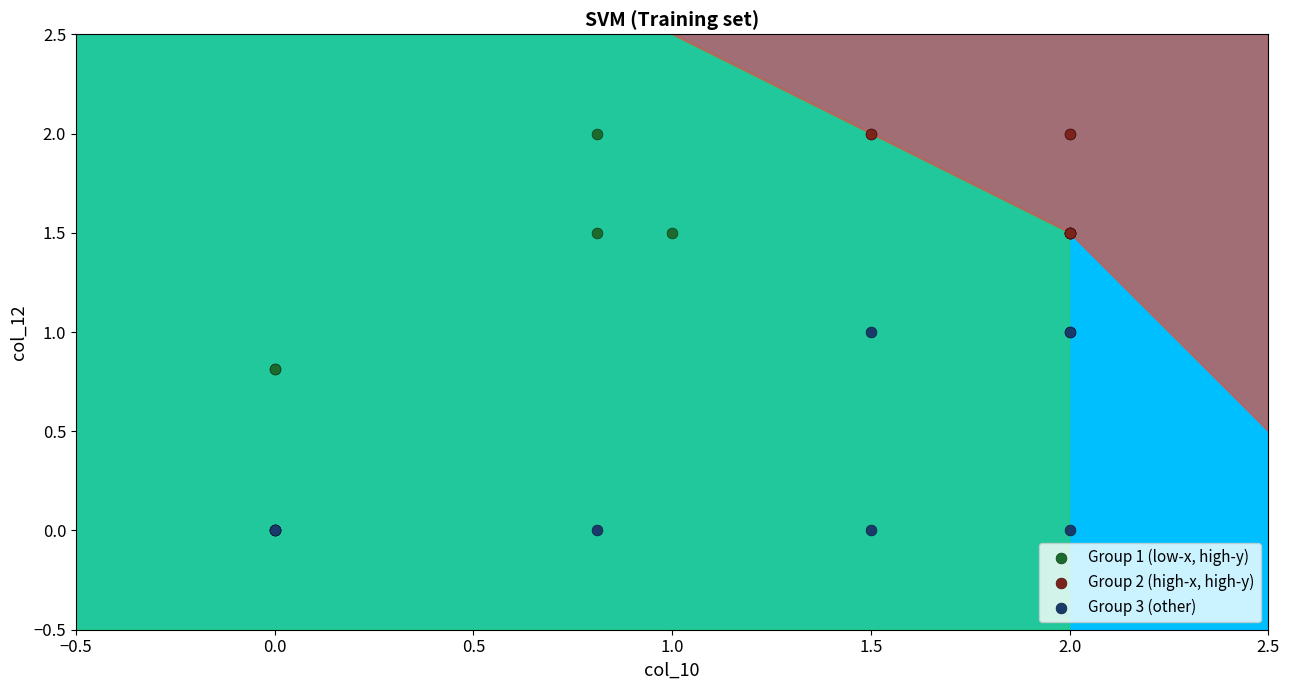

Which series contains the lowest Y value?

Group 3 (other)